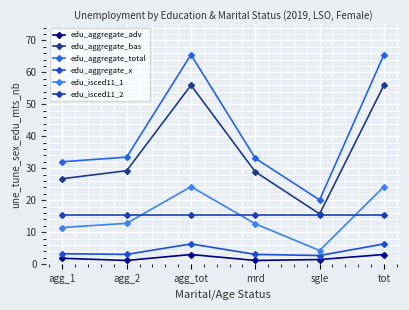

How many series are shown in this chart?

6